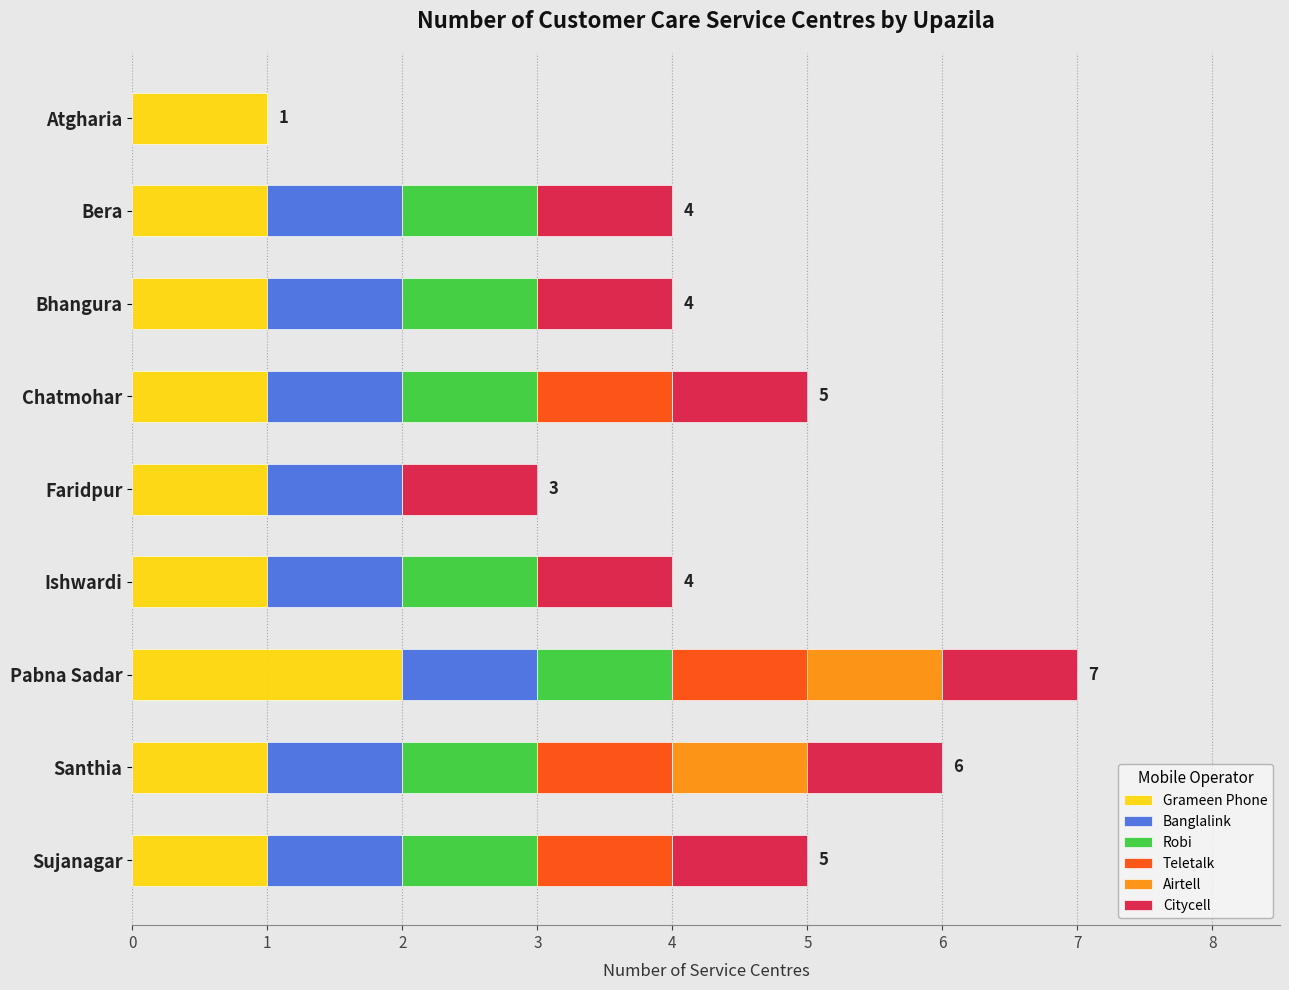

What is the total value across all series at Faridpur?

3